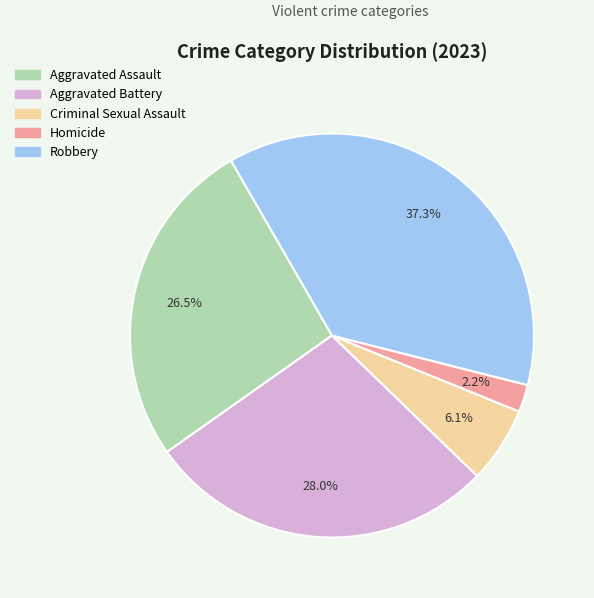

The Criminal Sexual Assault slice represents 1% of the pie. True or false?

False